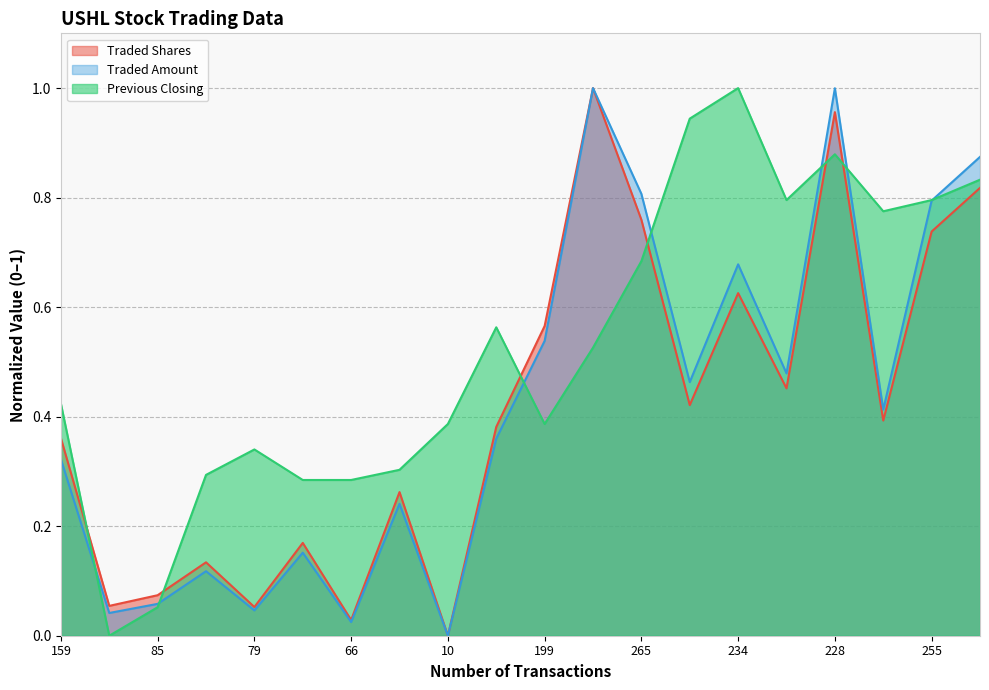

What is the maximum value shown in the chart?

1.0